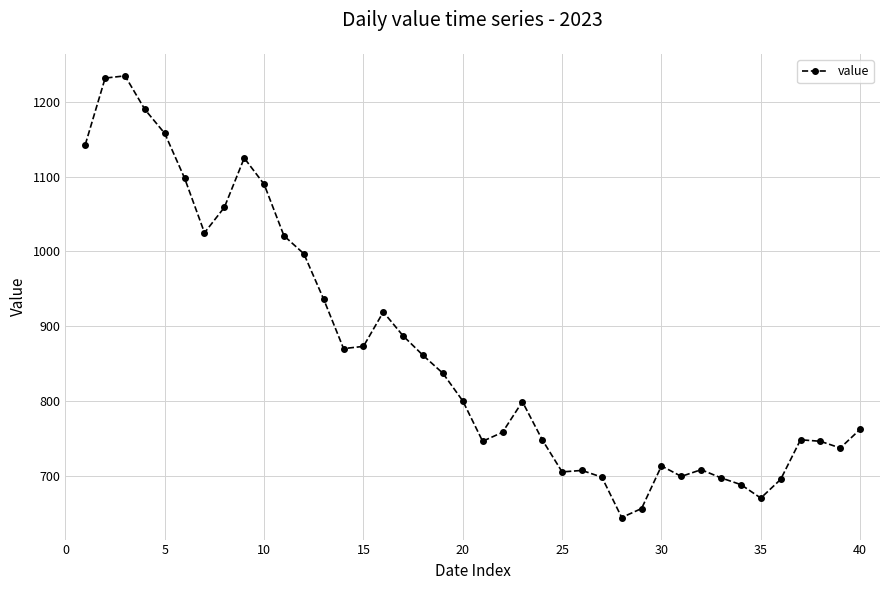

What is the difference between the second highest and minimum values?

588